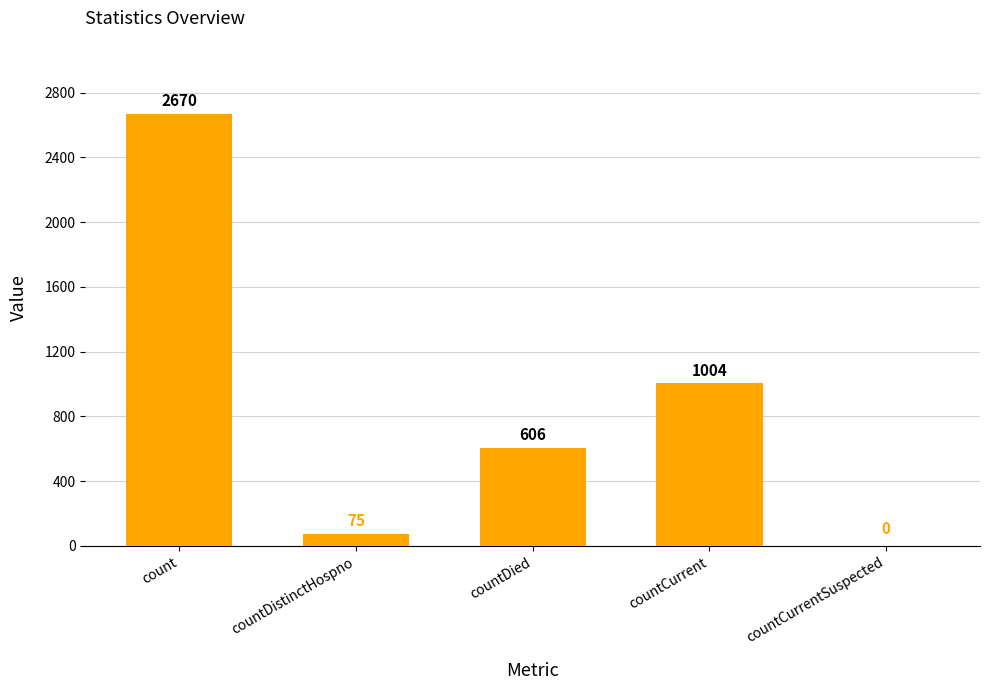

What is the change in value from count to countDistinctHospno?

-2595